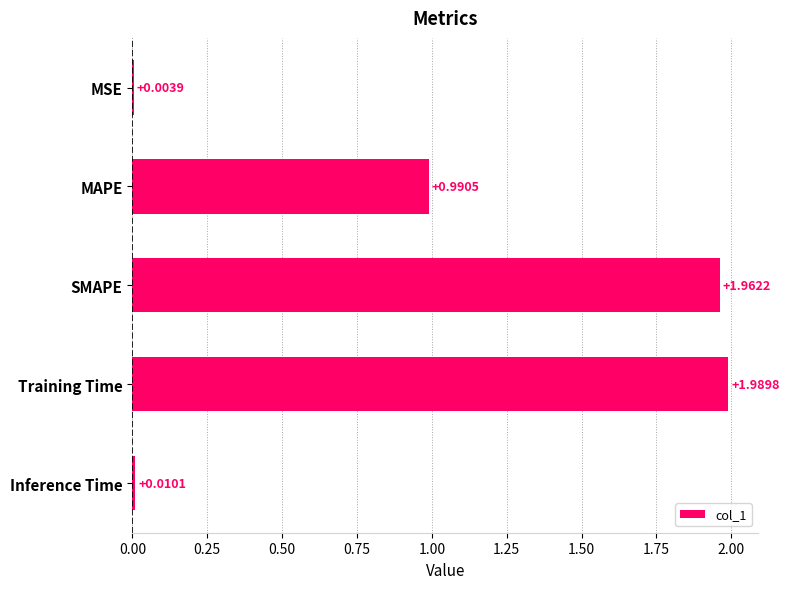

What is the ratio of the value at MAPE to the value at Training Time?

0.5